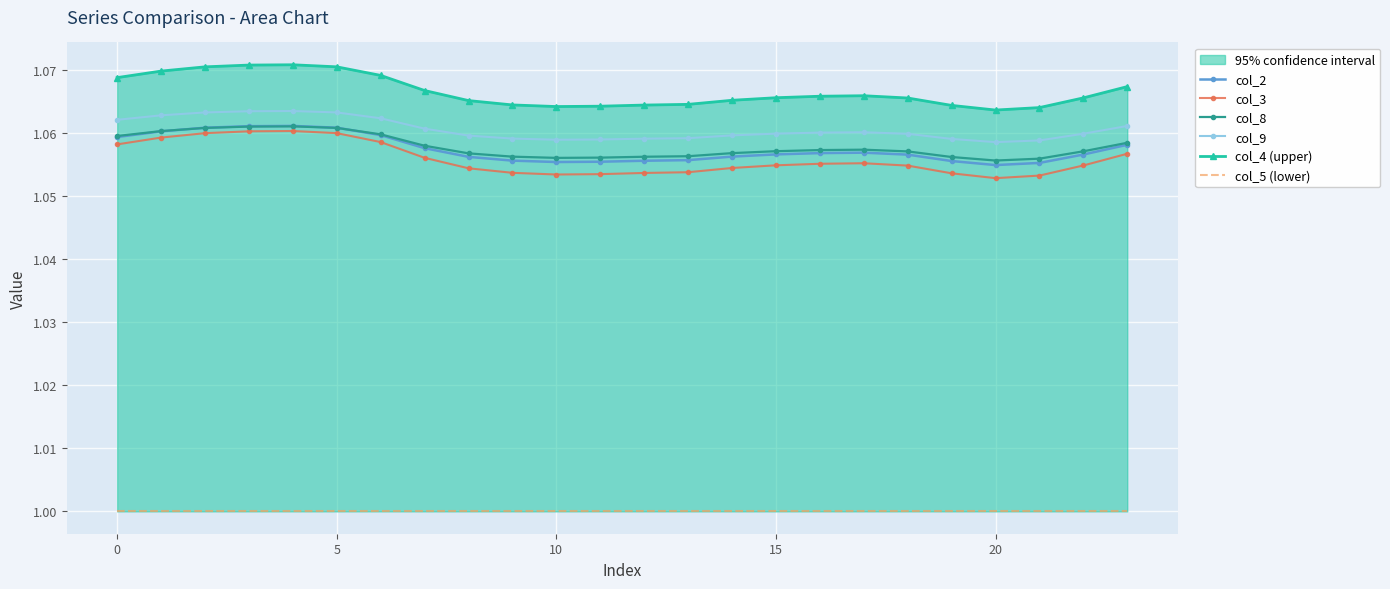

Is it true that col_3 equals 1.5 at 19?

False